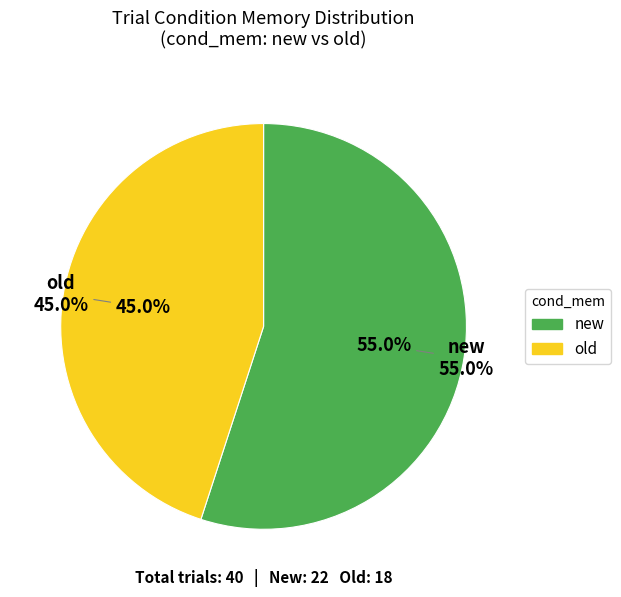

Is it true that old is 36% of the pie?

False